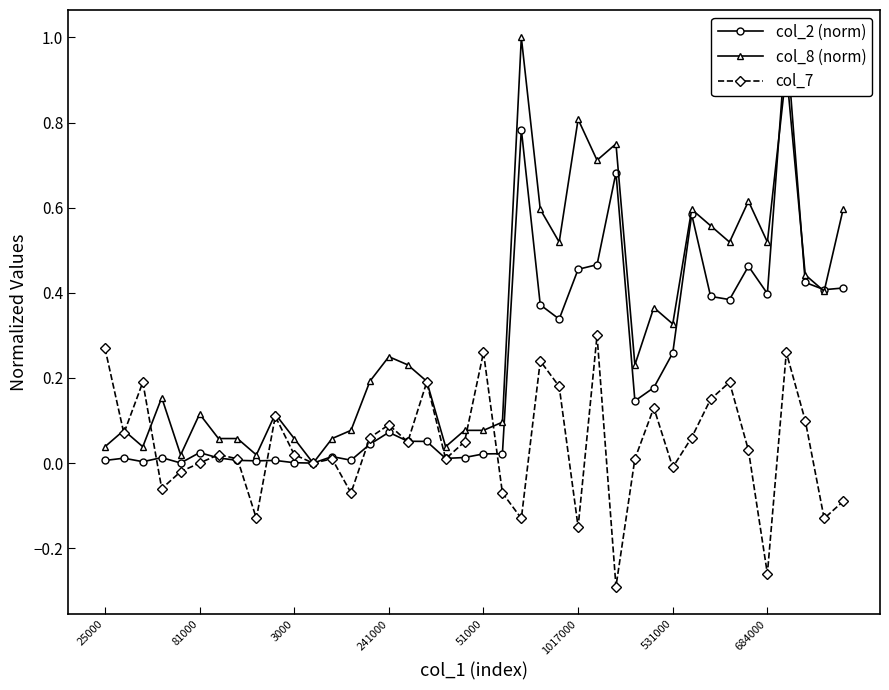

What are all the series names shown in the legend?

col_2 (norm), col_8 (norm), col_7